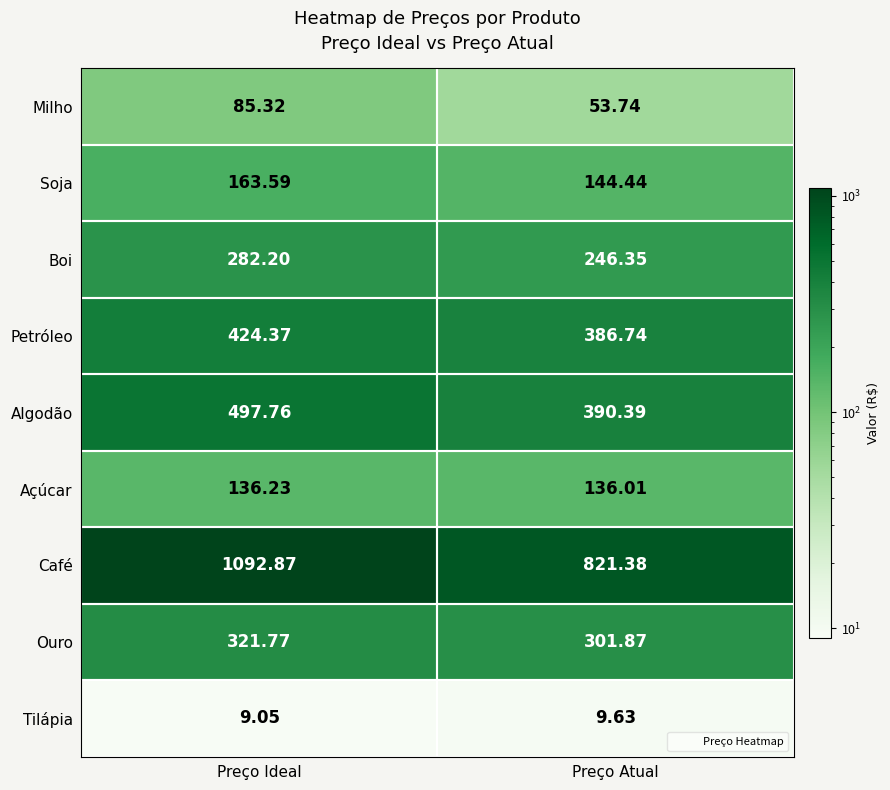

How many data points in Café are above 1092?

1